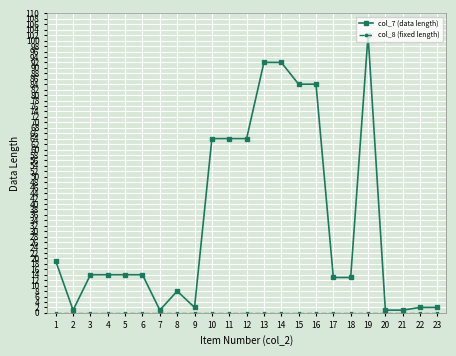

True or false: col_7 (data length) has more than 1 points higher than both neighbors.

True